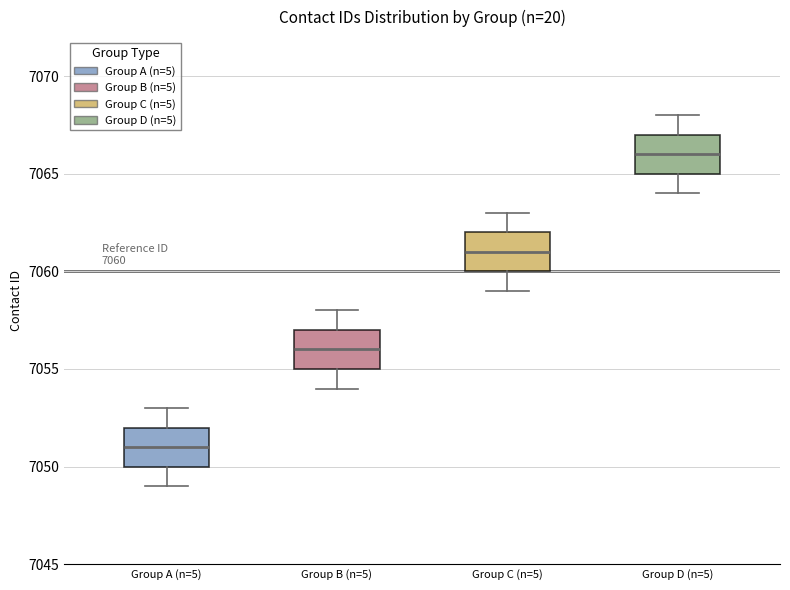

Which box's median line is the highest?

Group D (n=5)